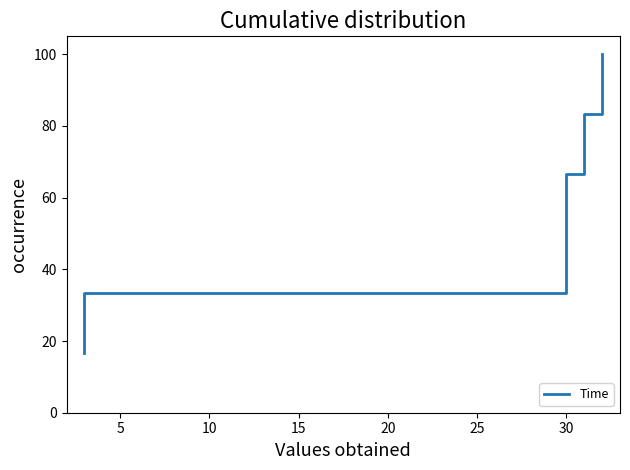

Is this an area chart (filled region under the line)?

No